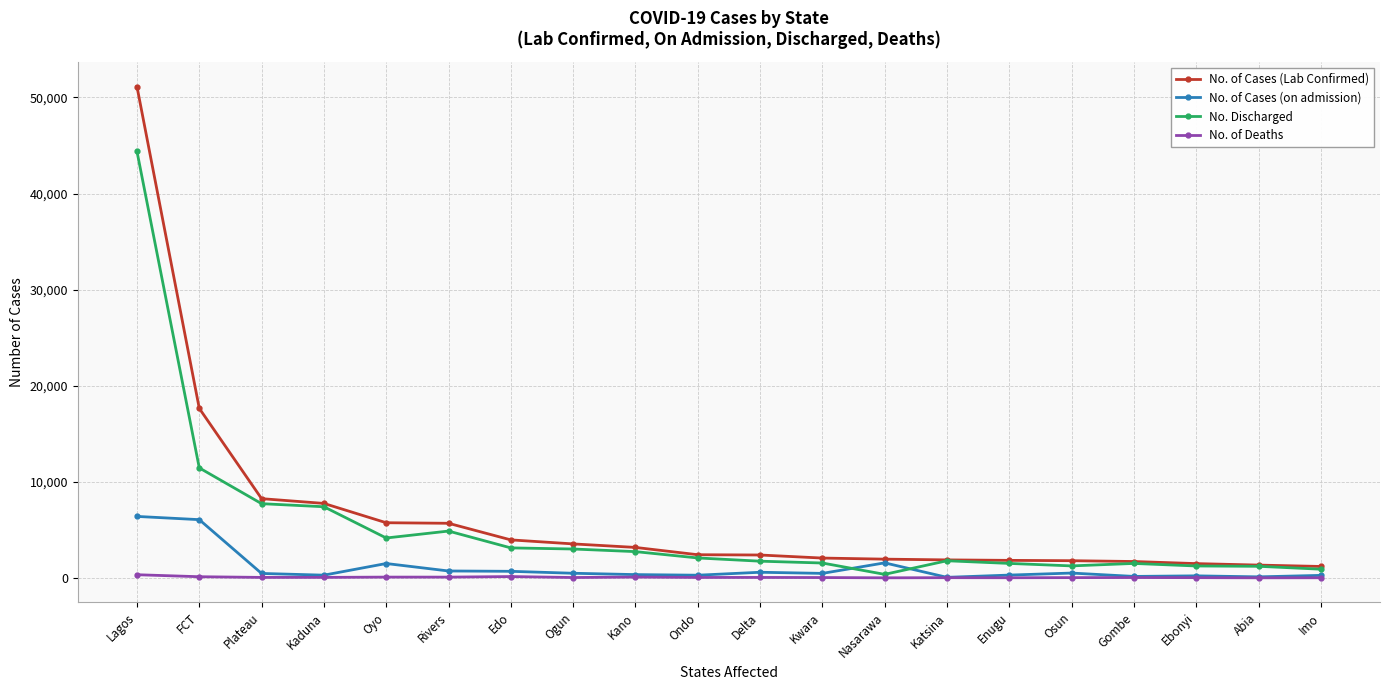

The No. Discharged series shows 1253 at Osun. True or false?

True